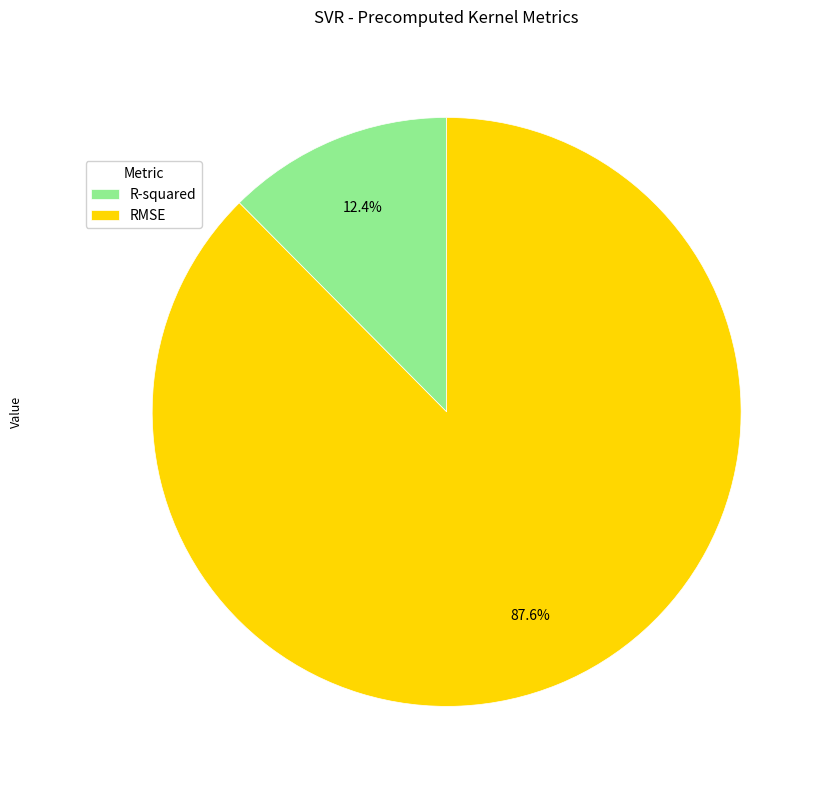

How much of the chart is everything except RMSE?

12.4%